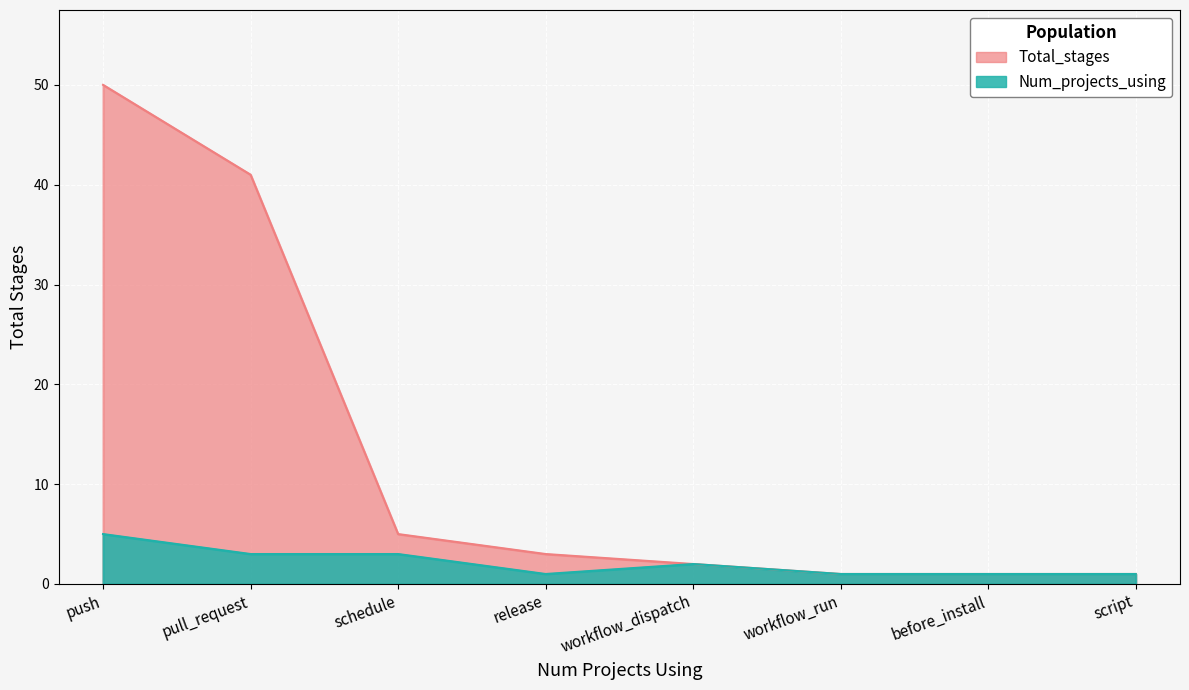

How many data points does each series have?

8